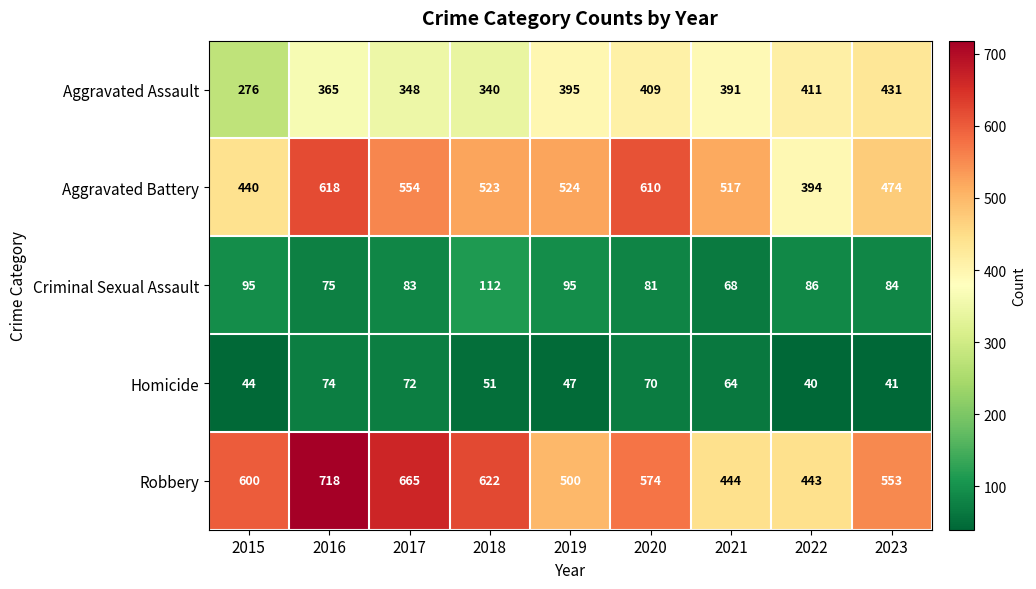

Rank the series at 2018 from highest to lowest value.

Robbery, Aggravated Battery, Aggravated Assault, Criminal Sexual Assault, Homicide